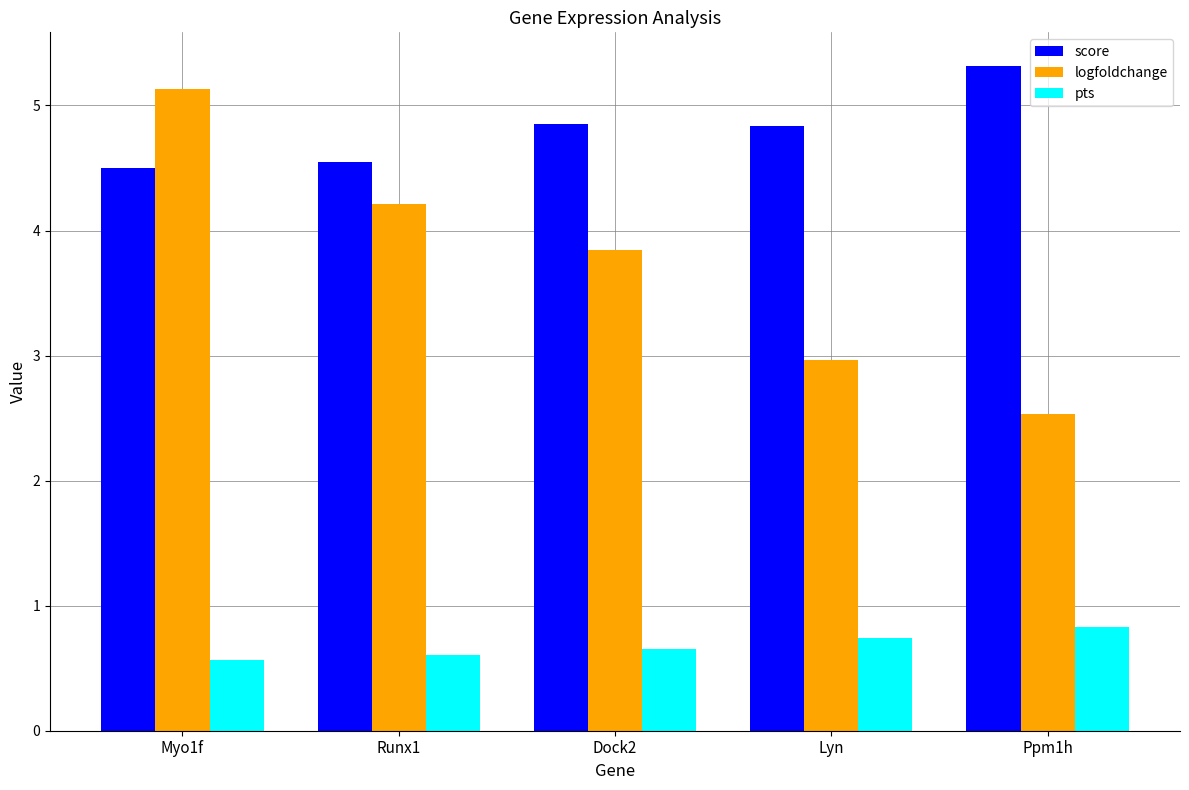

How many groups of bars are there?

5